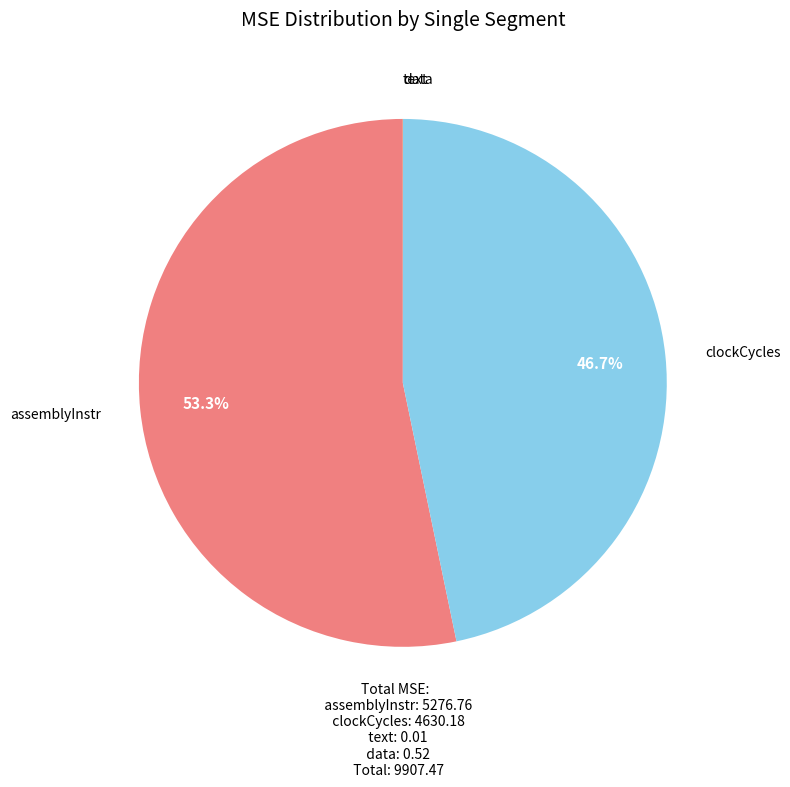

Does any single category account for the majority?

Yes